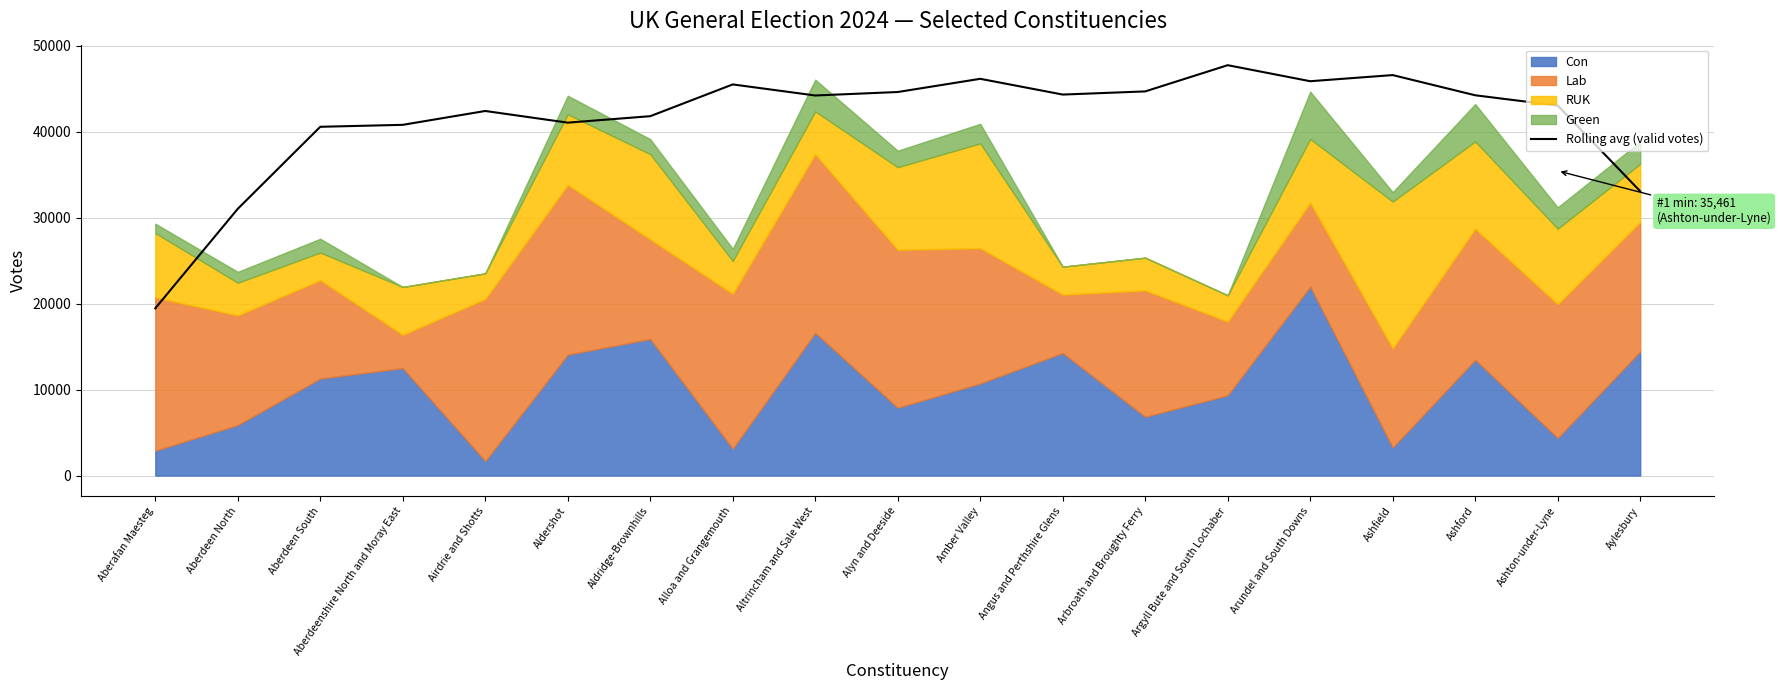

How many interior local peaks (higher than both neighbors) does the data have?

5